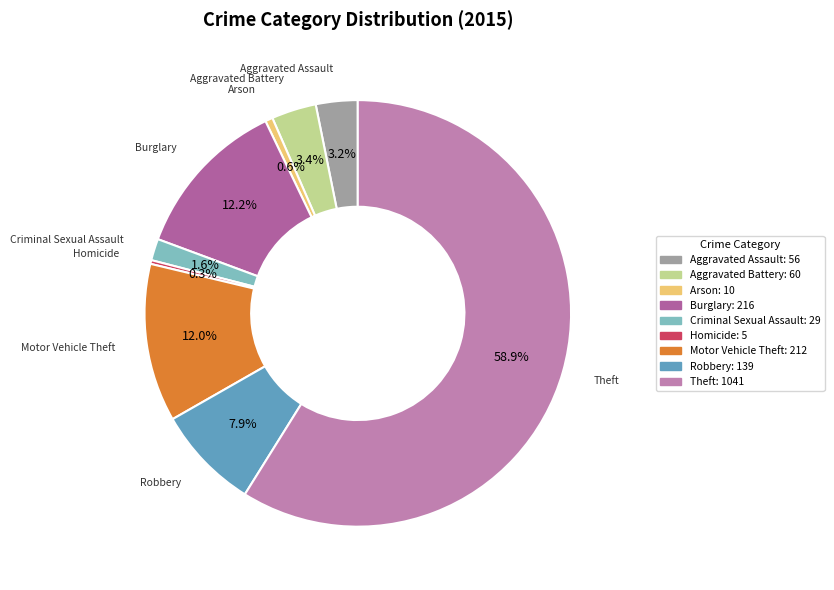

Count the number of slices in the pie.

9